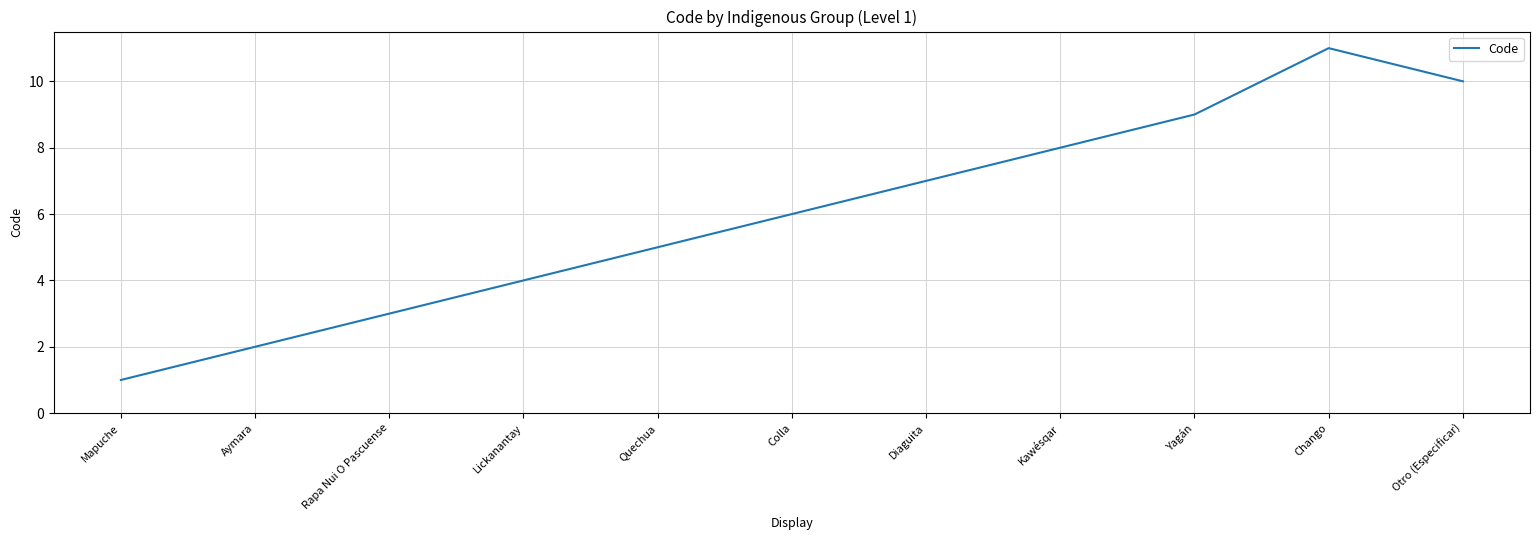

How many distinct data groups are displayed?

1